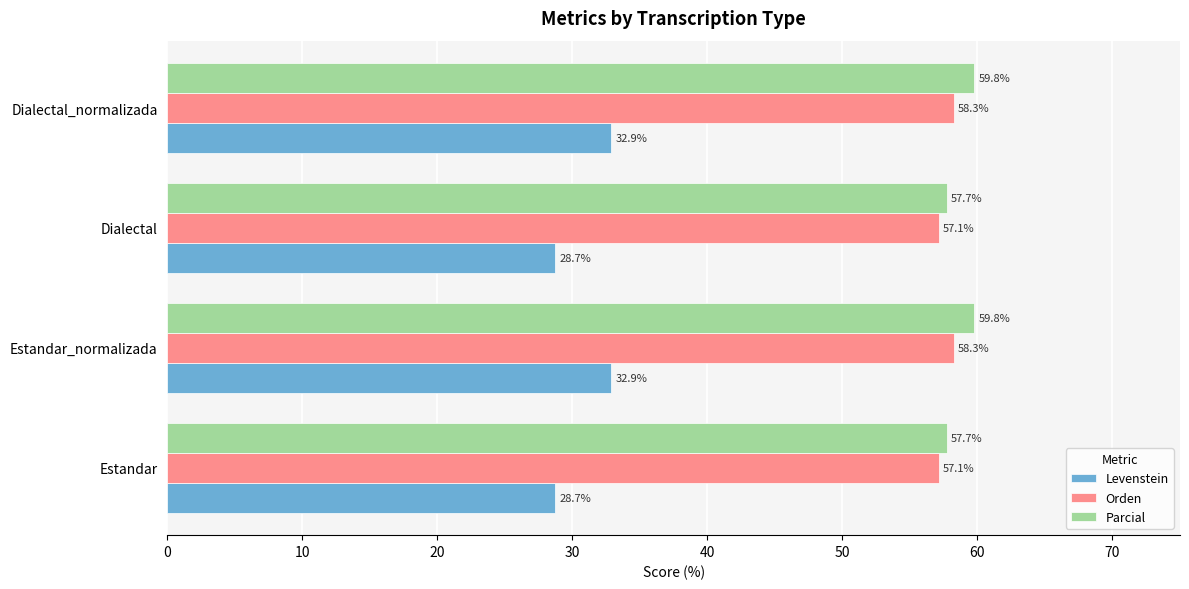

Is it true that Orden equals 14.9 at Dialectal?

False